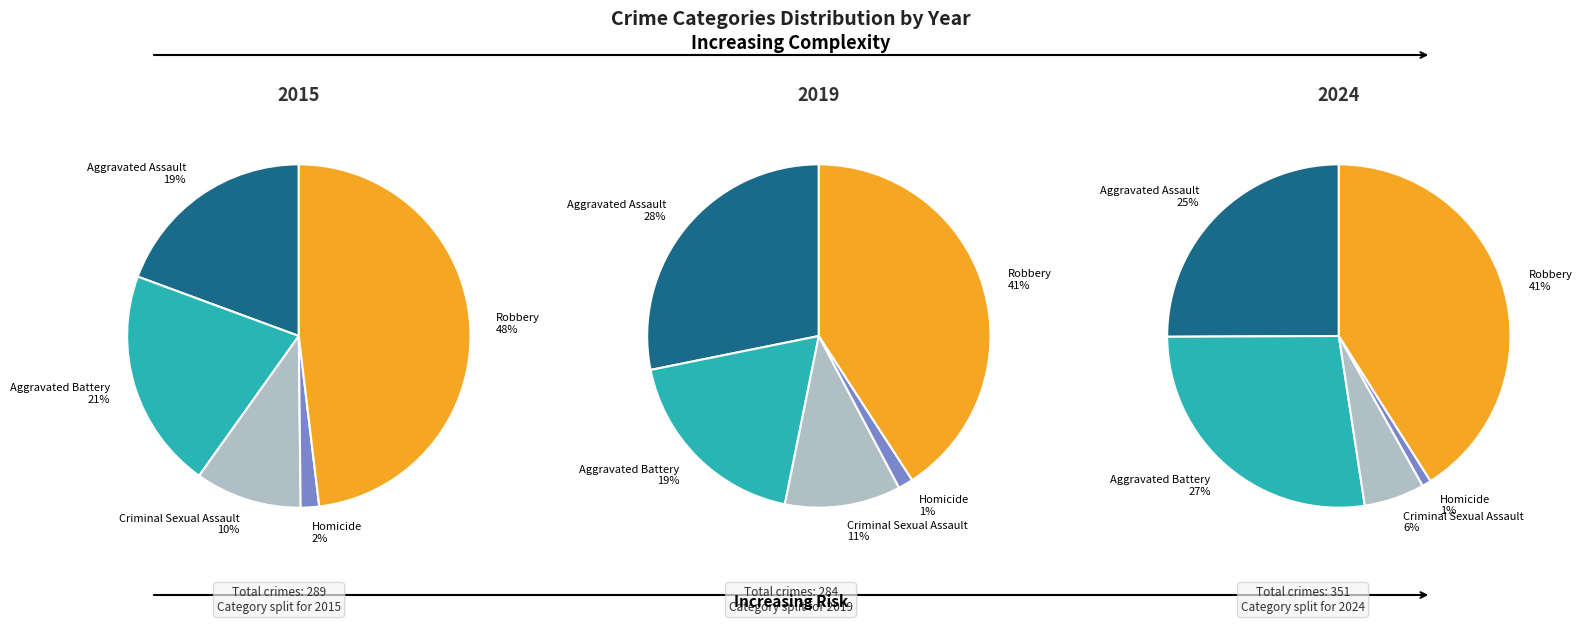

To the nearest percent, what is the combined percentage of Criminal Sexual Assault and Aggravated Battery?

31%